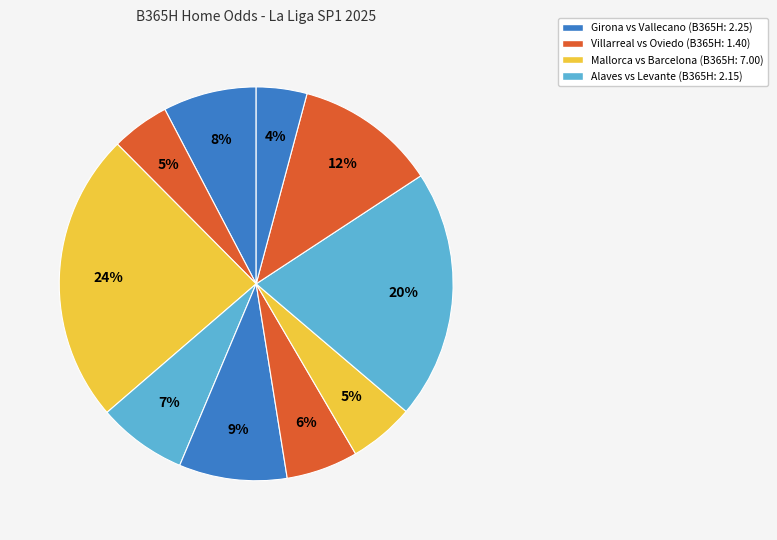

To the nearest percent, what is the average slice percentage?

10%